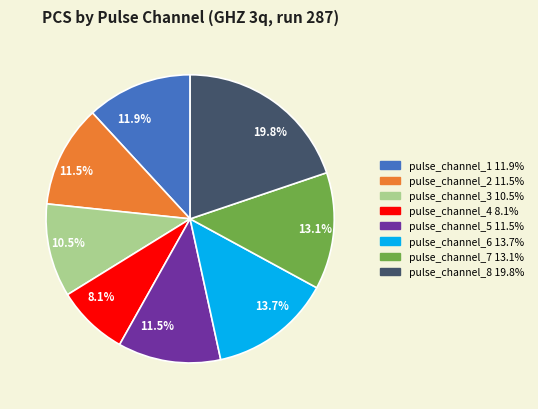

Which has a higher value, pulse_channel_2 or pulse_channel_4?

pulse_channel_2